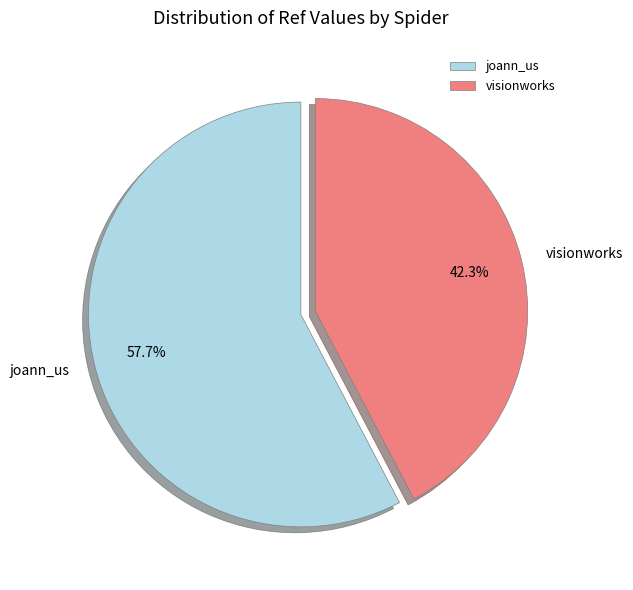

Which slice is the largest?

joann_us